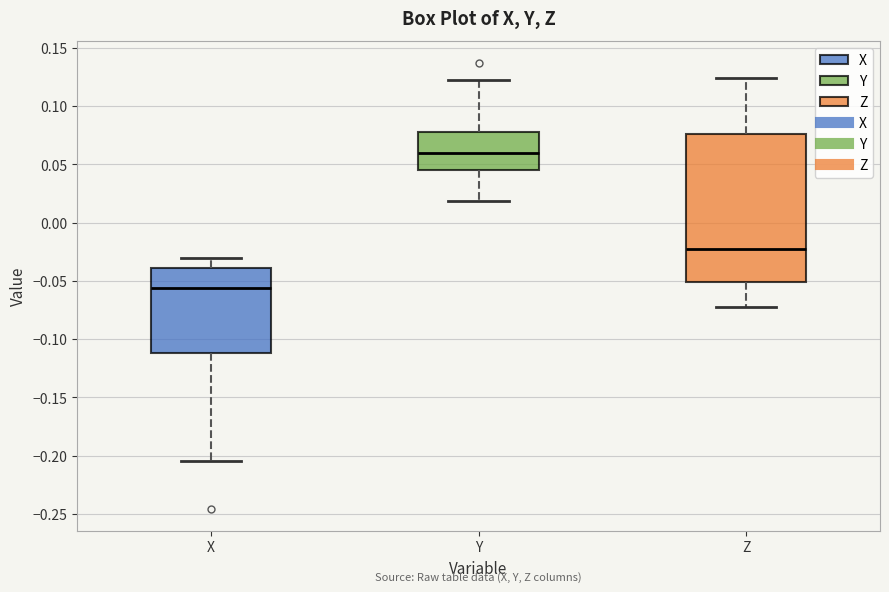

Reading left to right, read every box against the y-axis: the position of its median line, the range the box covers, and the ends of its whiskers. The values are not printed on the chart, so give them approximately, as read against the axis.

X: median -0.055, box -0.110 to -0.040, whiskers -0.205 to -0.030
Y: median 0.060, box 0.045 to 0.080, whiskers 0.020 to 0.120
Z: median -0.025, box -0.050 to 0.075, whiskers -0.070 to 0.125